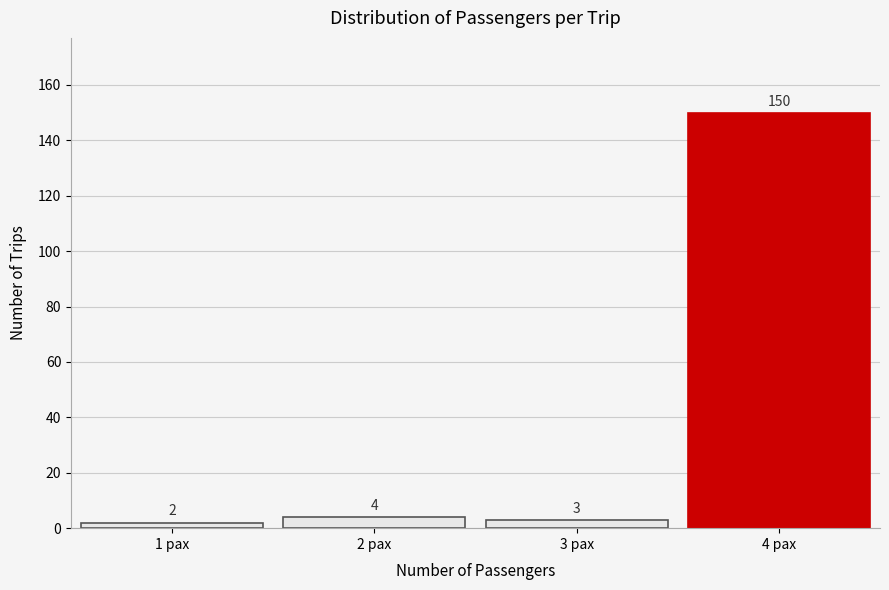

Reading right to left, what are all the values shown in this chart?

150	3	4	2